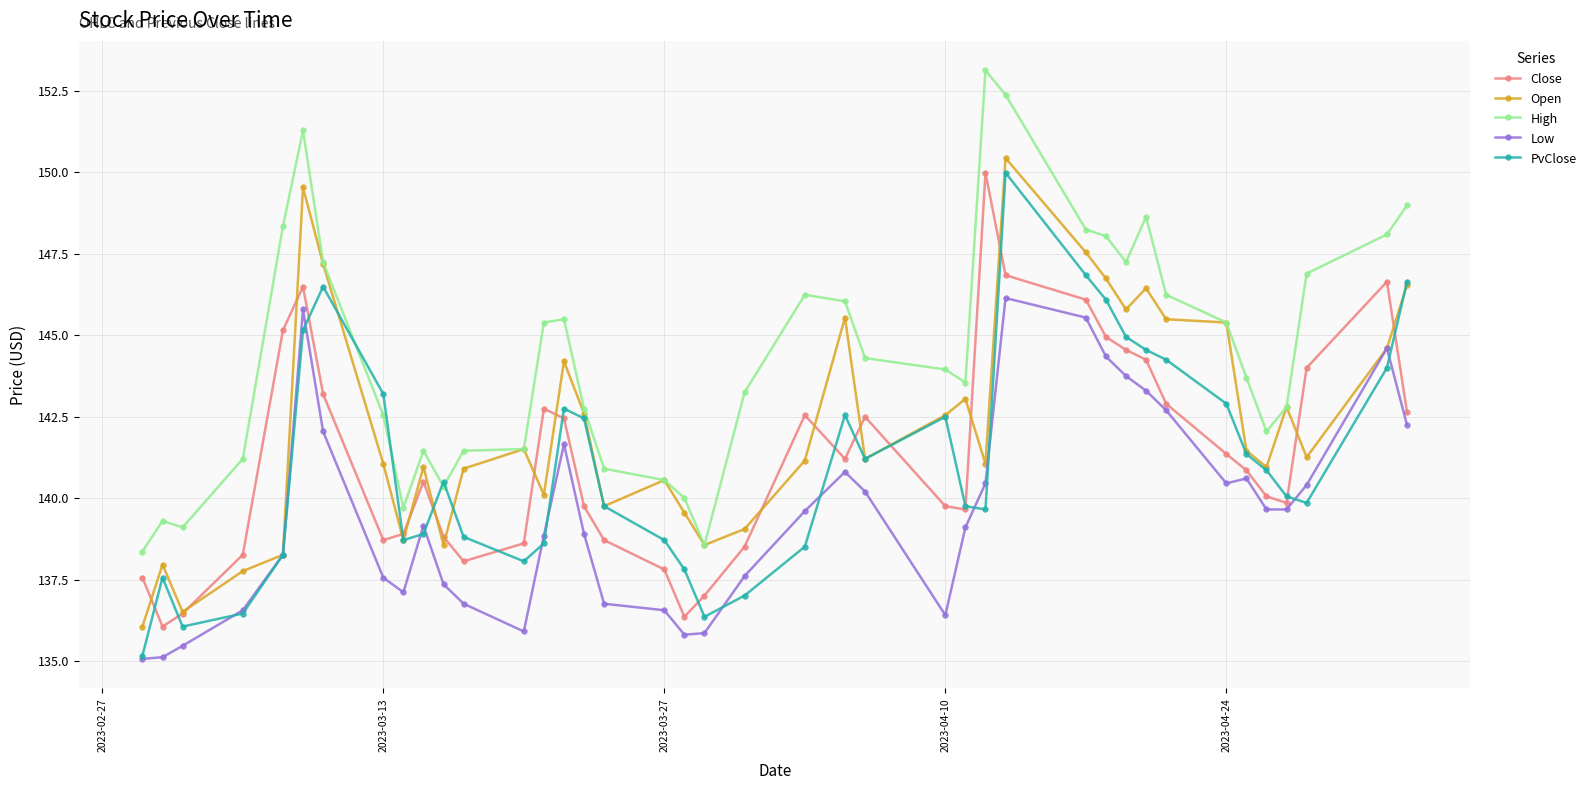

What is the maximum value shown in the chart?

153.1